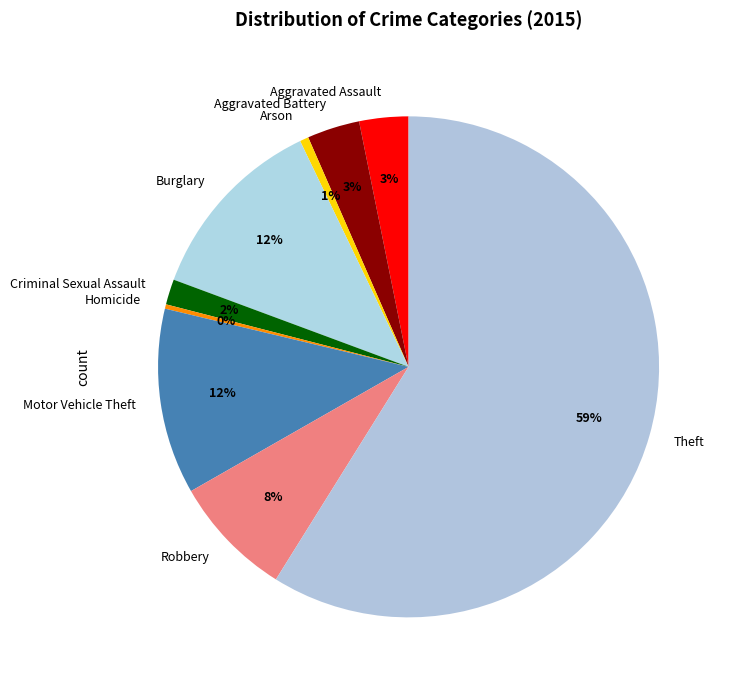

Count the number of slices in the pie.

9